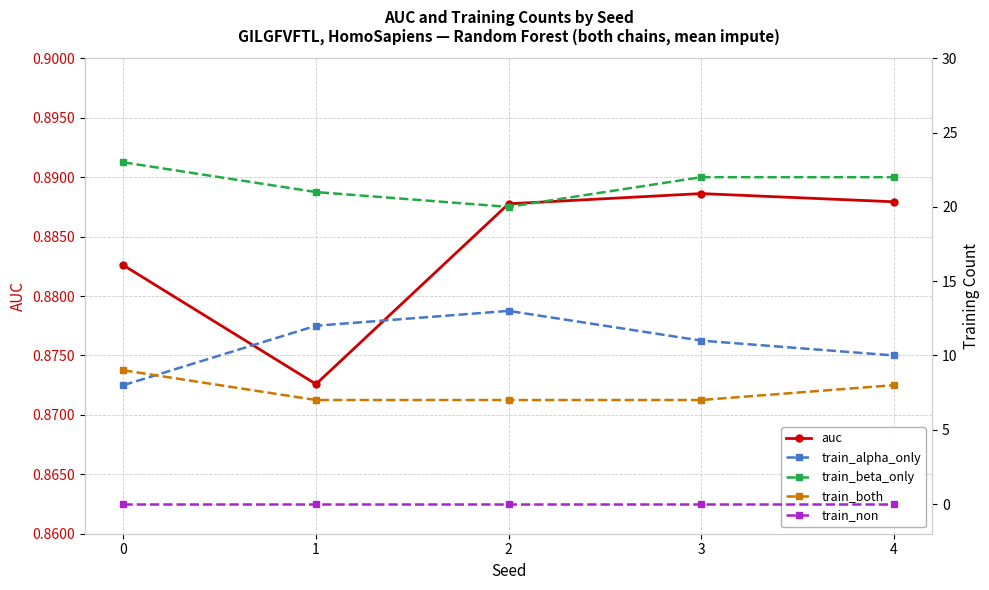

Does the chart display data point markers on the line(s)?

Yes